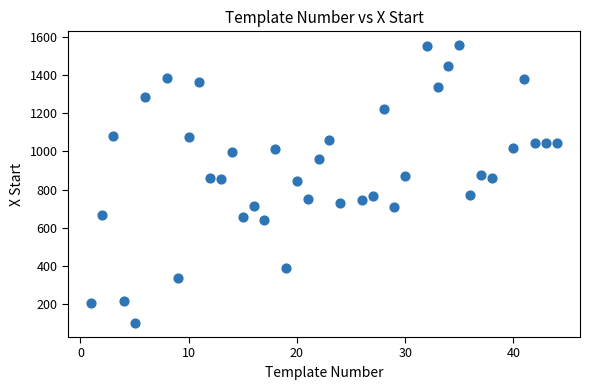

What is the range of X values (max minus min)?

43